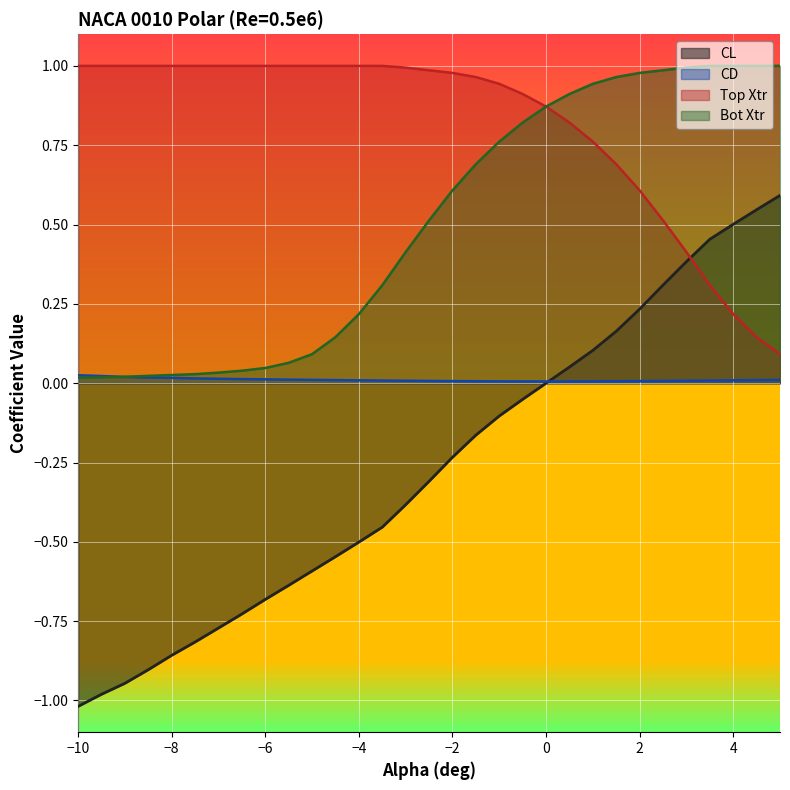

True or false: CL has more than 2 interior local peaks.

False